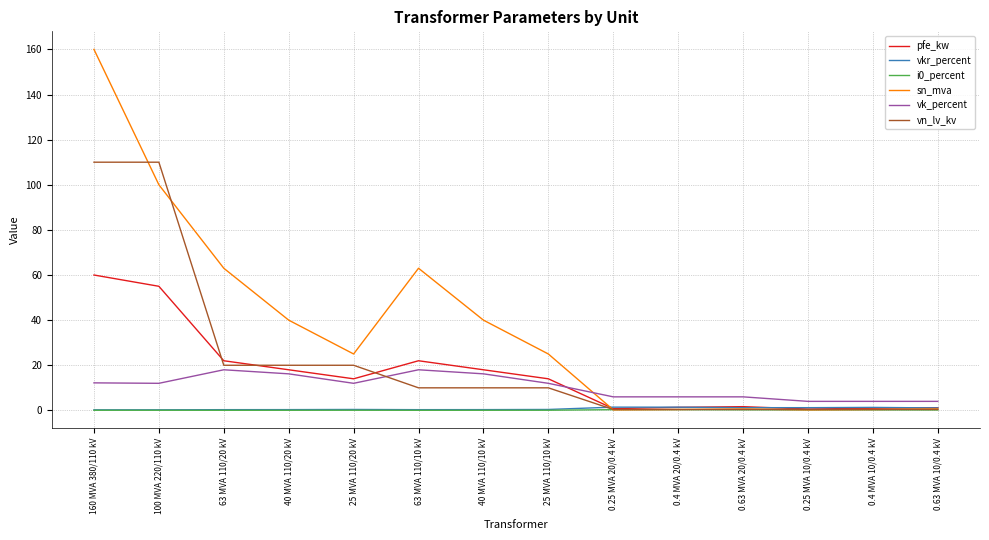

What is the lowest value of the vk_percent series?

4.0